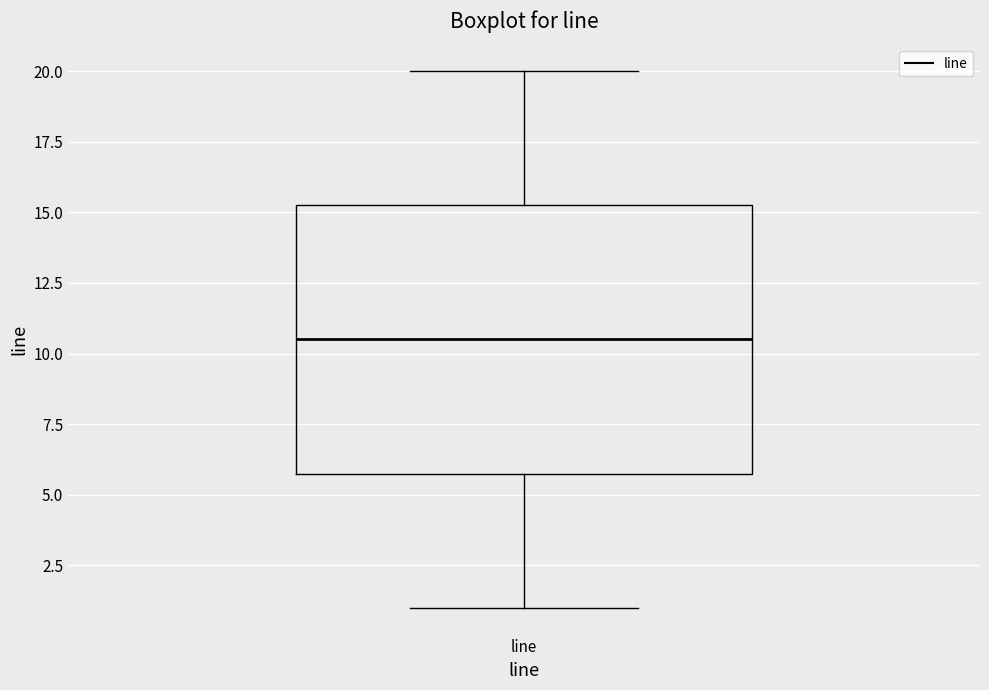

Read this box plot against the y-axis: the position of the median line, the range covered by the box, and the ends of both whiskers. The values are not printed on the chart, so give them approximately, as read against the axis.

median 10.5, box 6.0 to 15.5, whiskers 1.0 to 20.0